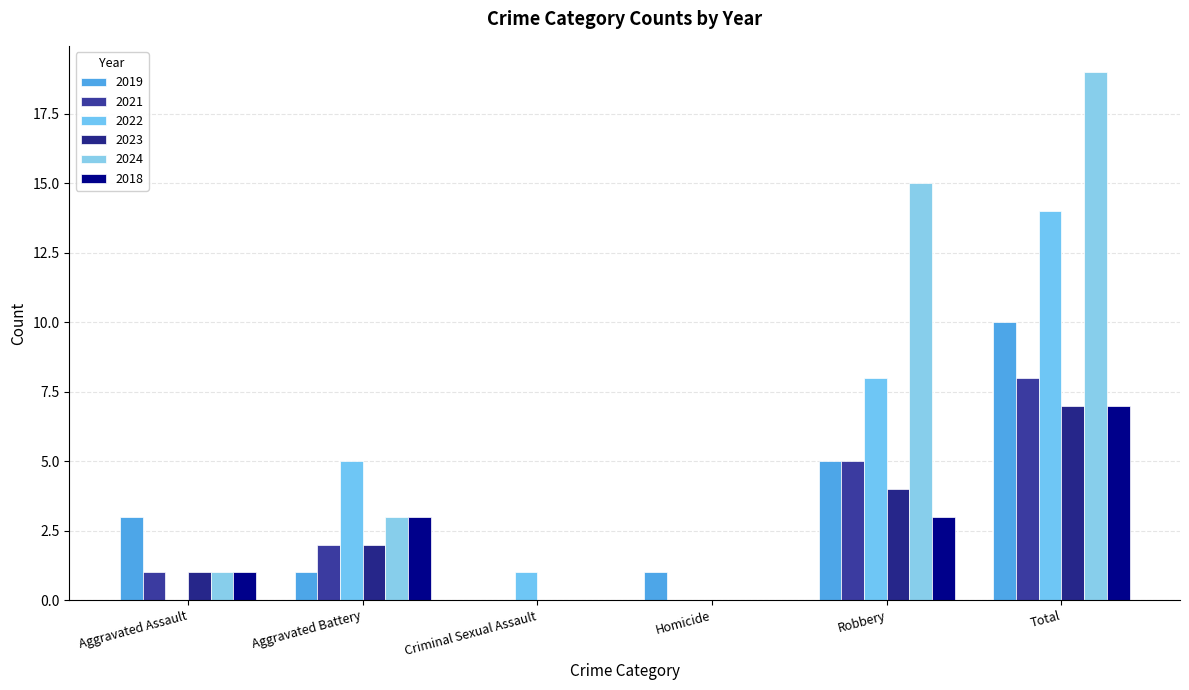

What are all the series names shown in the legend?

2019, 2021, 2022, 2023, 2024, 2018